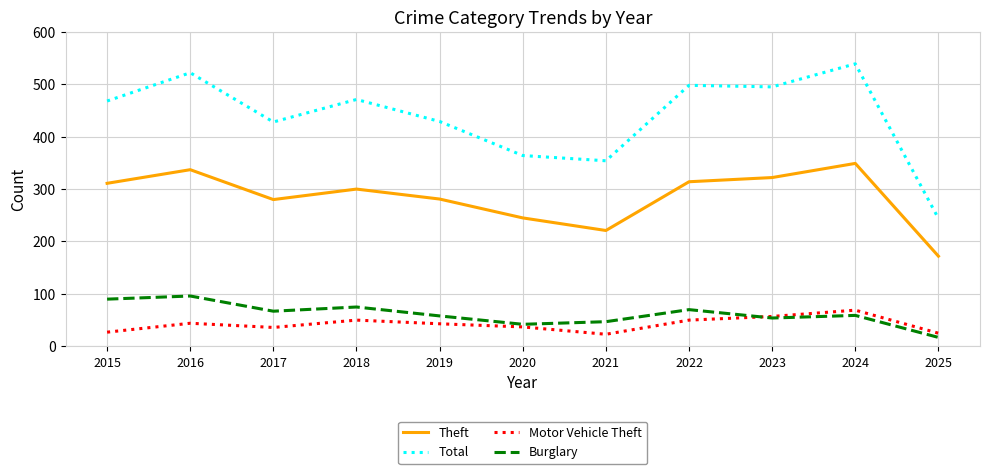

What is the difference between the highest and lowest values at 2024?

480